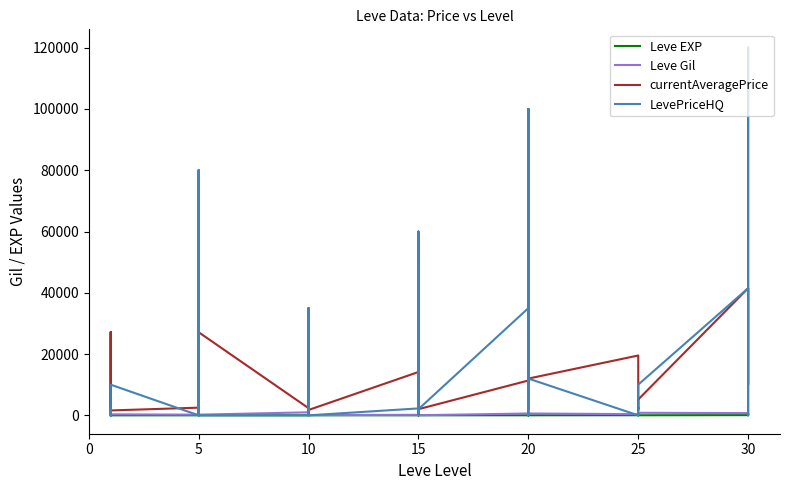

True or false: LevePriceHQ has a value of 3000 at 5.

True